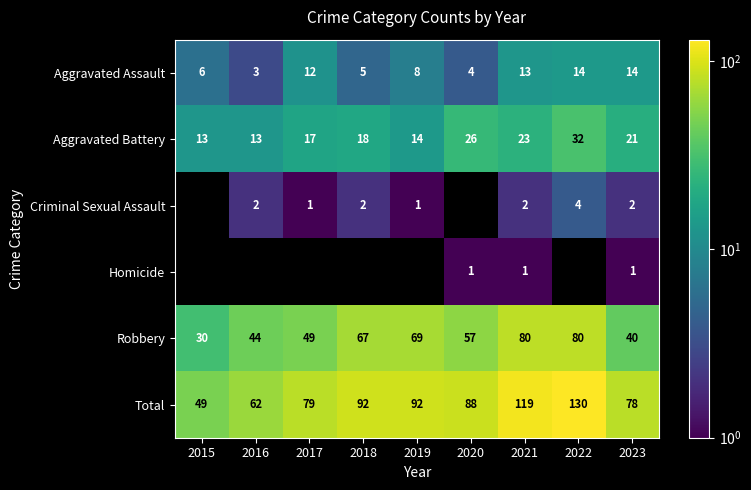

What is the spread (max minus min) of values at 2023?

77